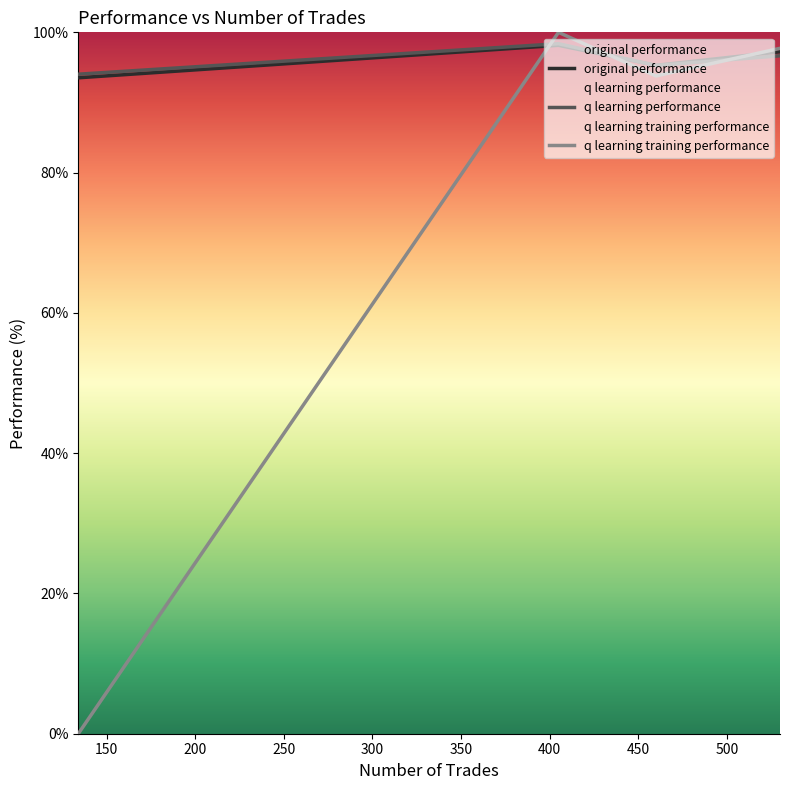

True or false: original performance has more than 0 points higher than both neighbors.

True